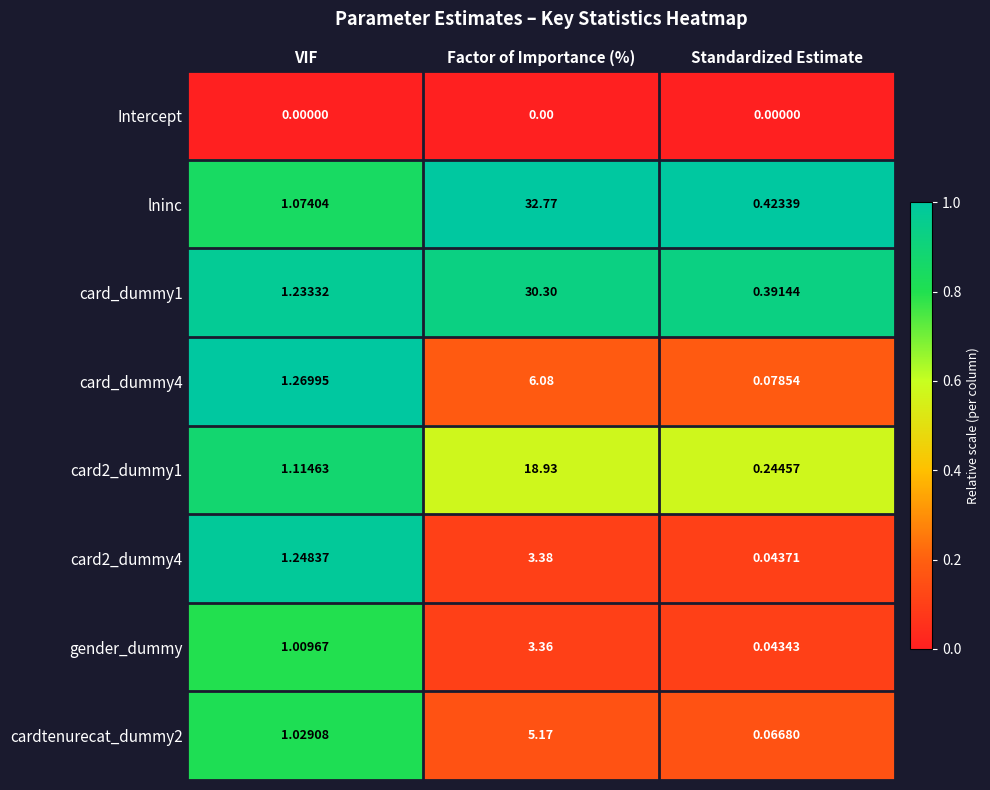

Which series has the widest spread of values?

lninc